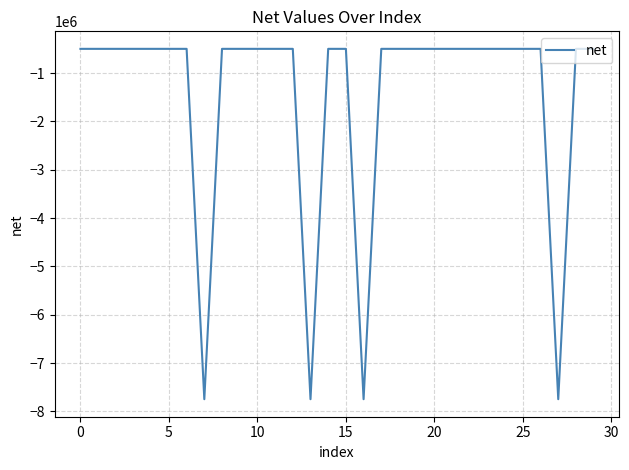

What is the maximum value shown in the chart?

-499880.0